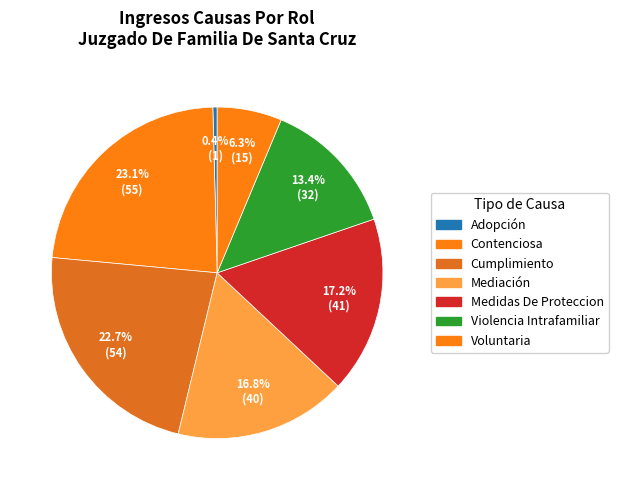

True or false: Mediación accounts for 17% of the total.

True